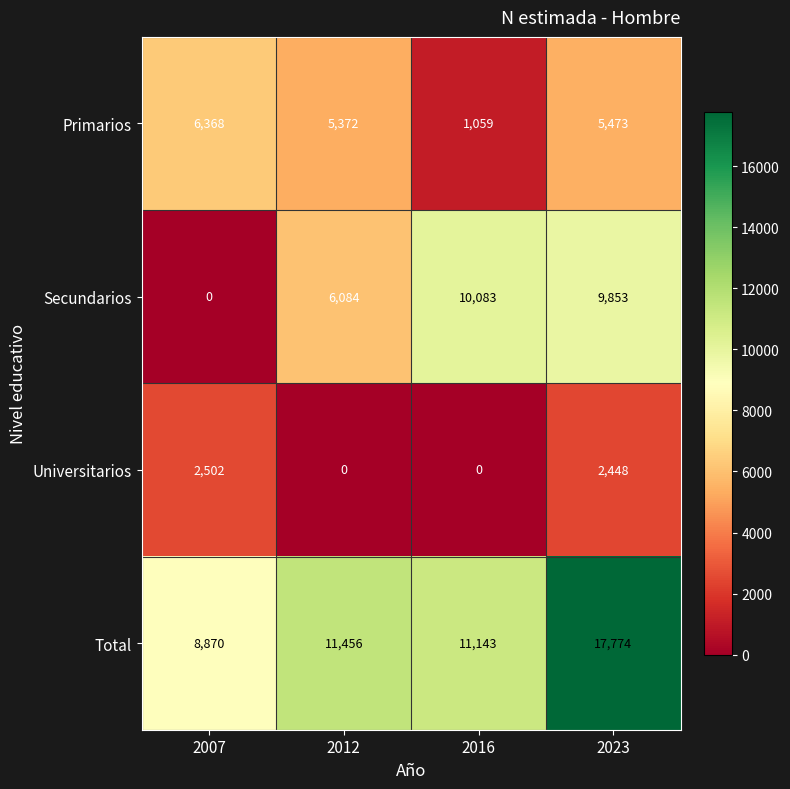

List the series in order of their peak value, lowest first.

Universitarios, Primarios, Secundarios, Total